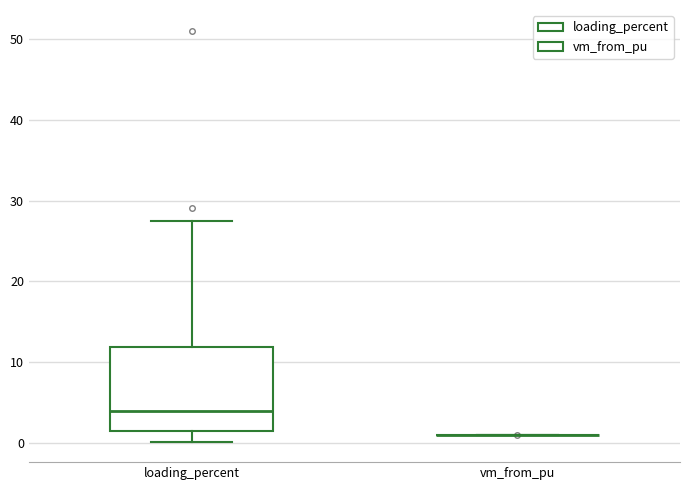

Reading left to right, read every box against the y-axis: the position of its median line, the range the box covers, and the ends of its whiskers. The values are not printed on the chart, so give them approximately, as read against the axis.

loading_percent: median 4, box 1 to 12, whiskers 0 to 27
vm_from_pu: box collapsed to a line at 1, whiskers 1 to 1